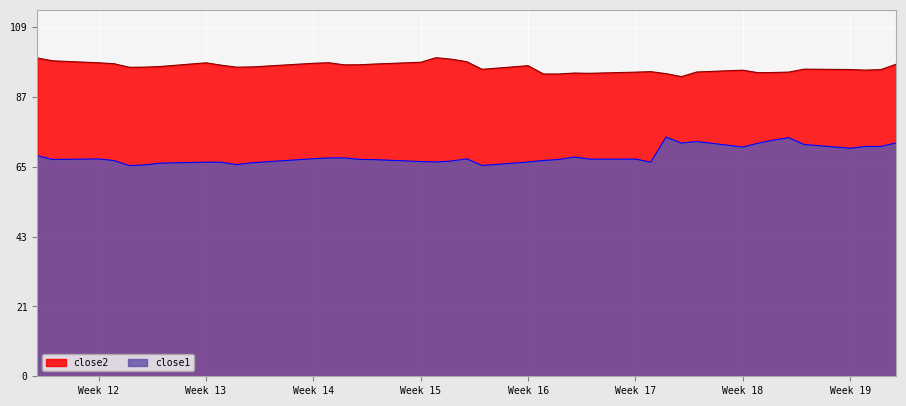

Which label corresponds to the smallest value in the chart?

2015-03-25